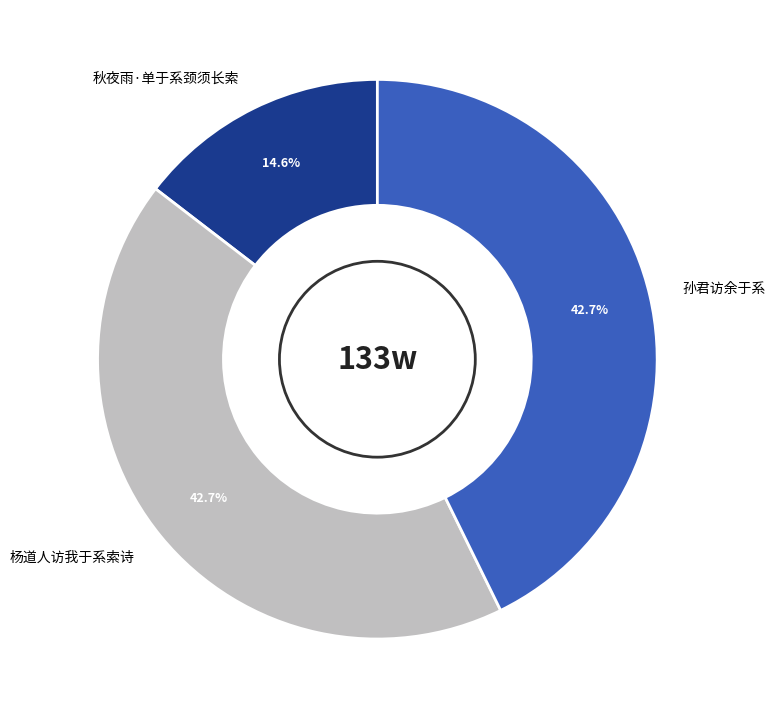

Between 杨道人访我于系索诗 and 秋夜雨·单于系颈须长索, which is larger?

杨道人访我于系索诗